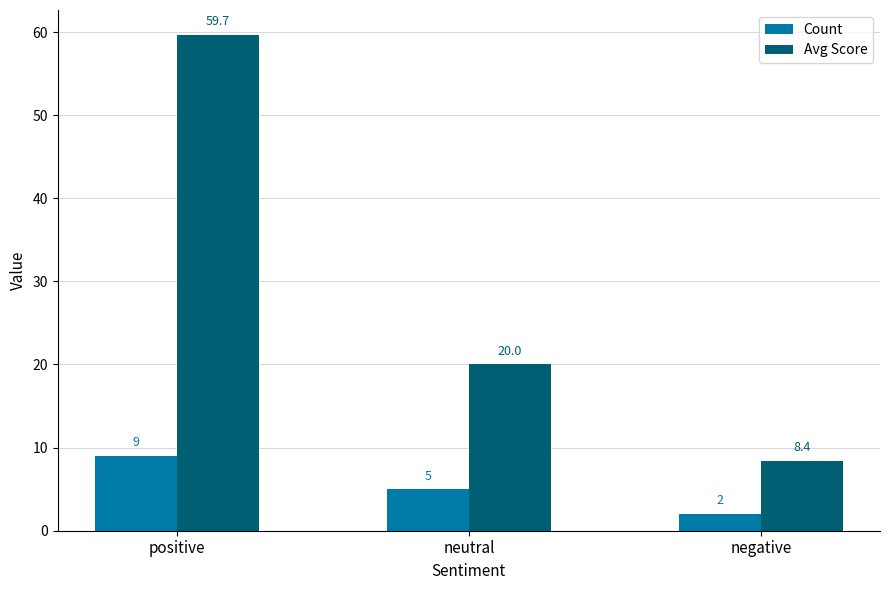

At which label is Avg Score closest to 34?

neutral